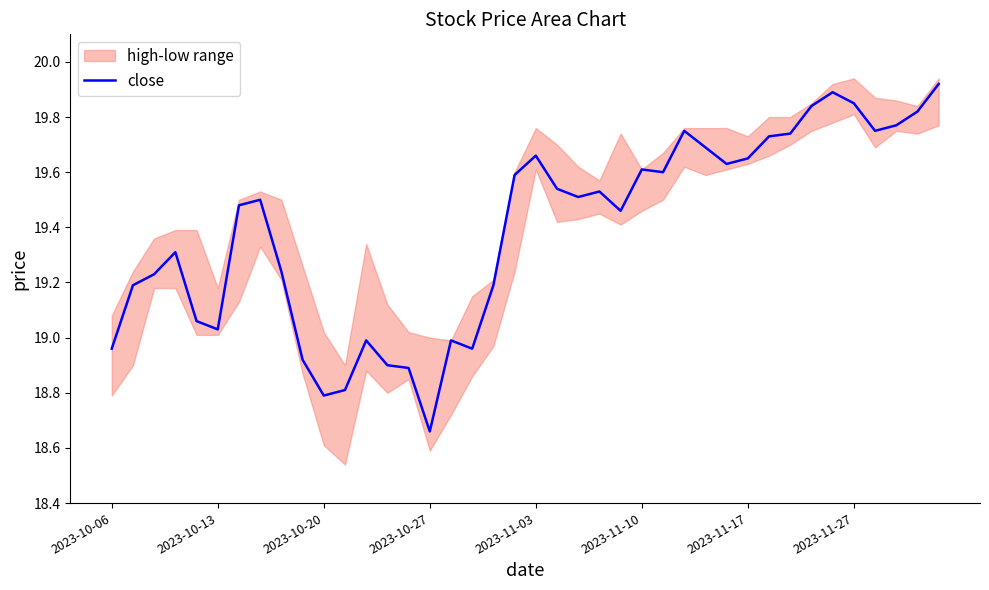

Count the number of values greater than 19.

30